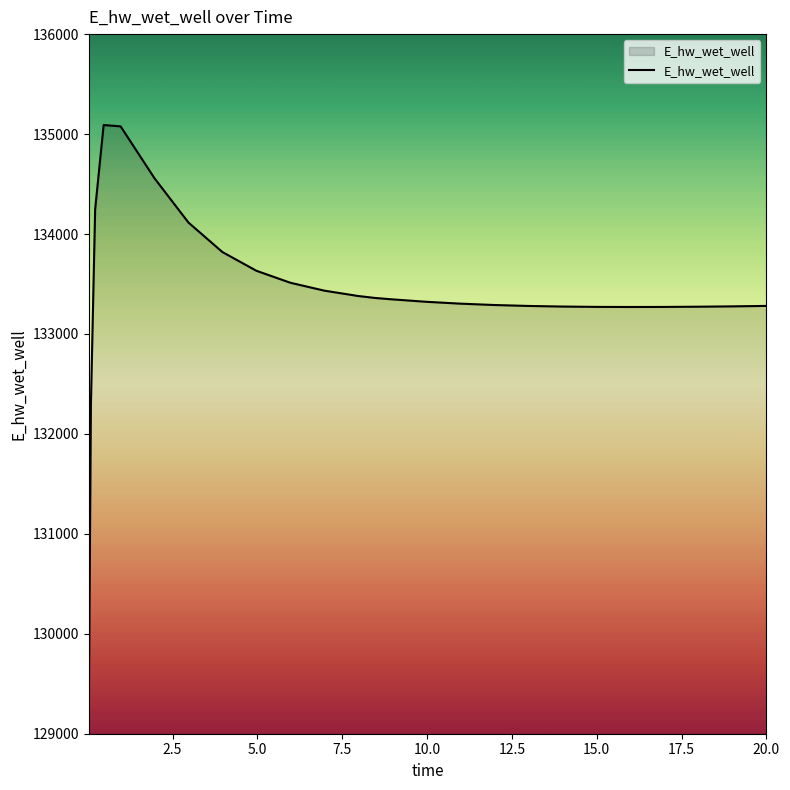

What is the difference between the maximum and minimum values?

5848.0